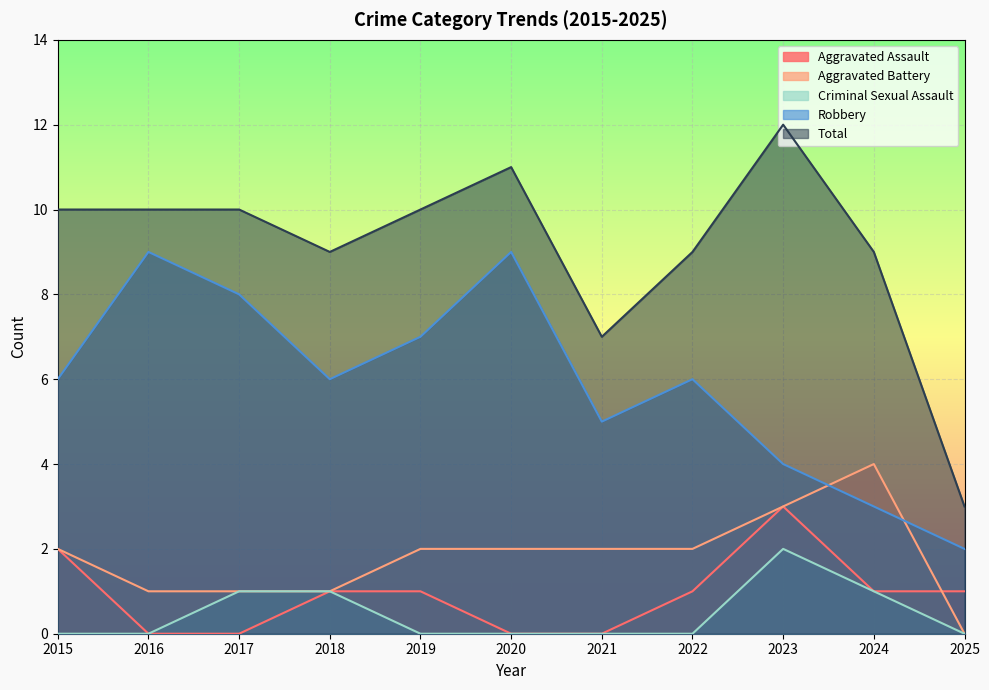

In Criminal Sexual Assault, how many points are higher than both neighbors (excluding endpoints)?

1